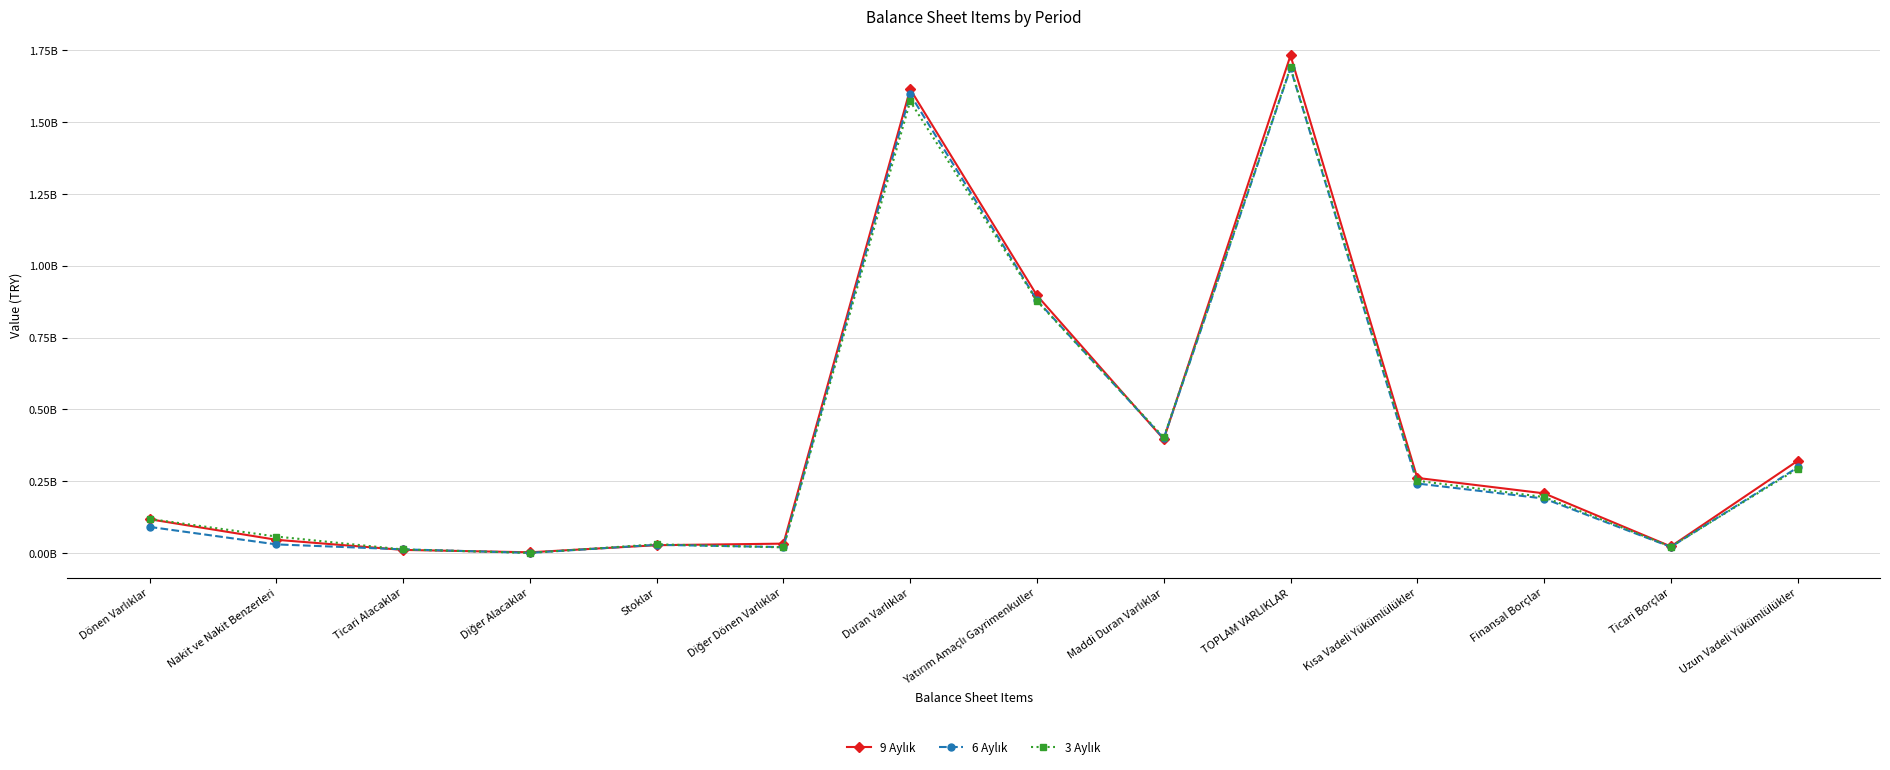

Is it true that 6 Aylık equals 27748596 at Diğer Dönen Varlıklar?

False